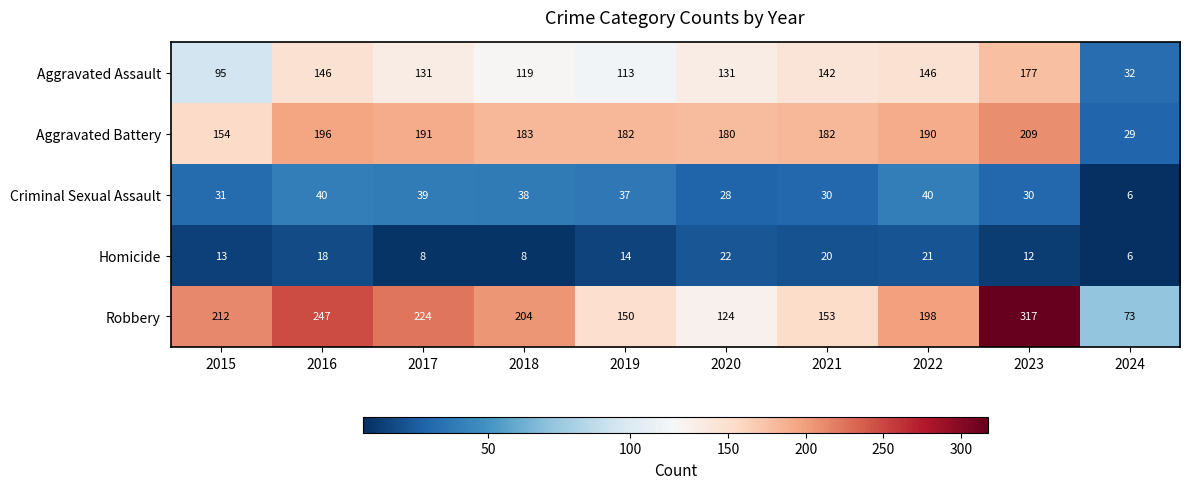

At how many categories does at least one series exceed 14?

10